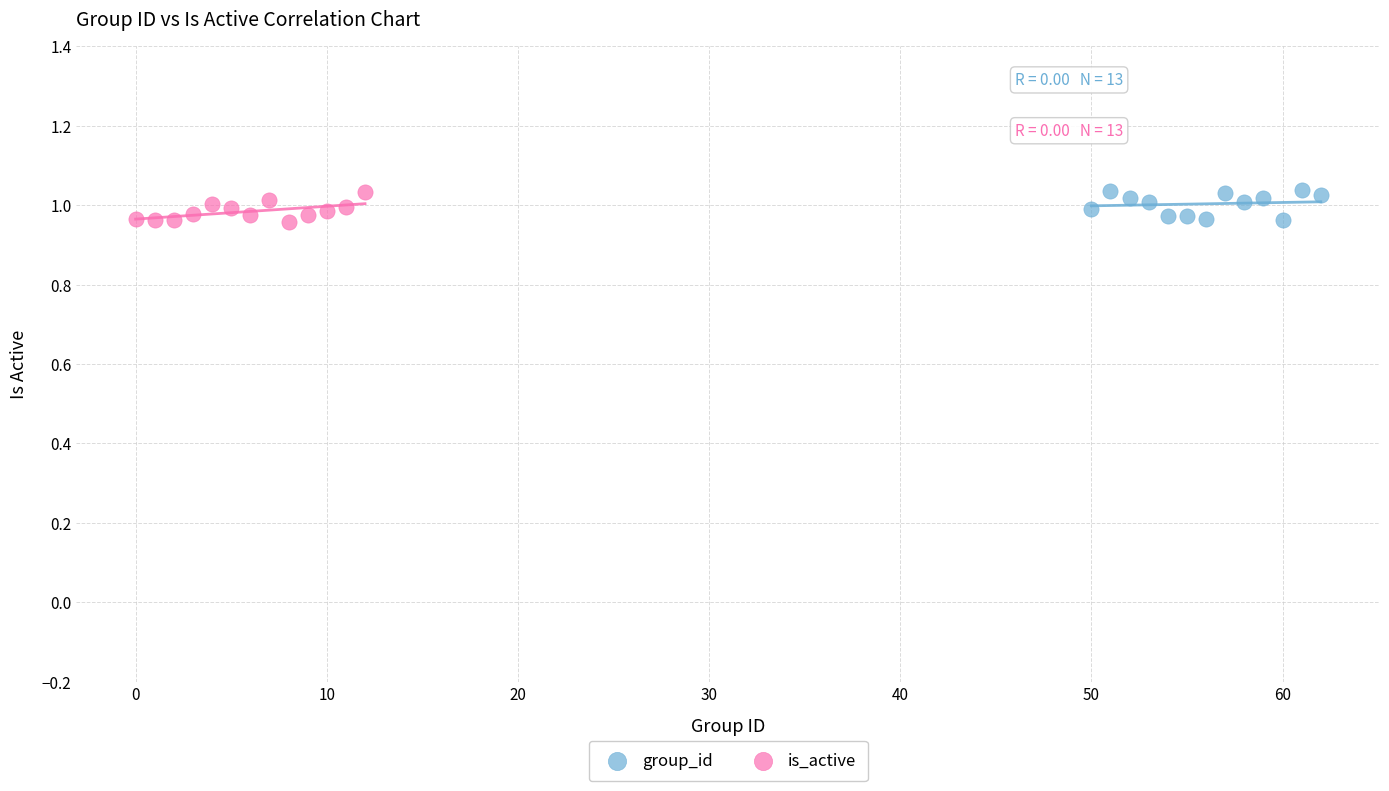

What are all the series names shown in the legend?

group_id, is_active